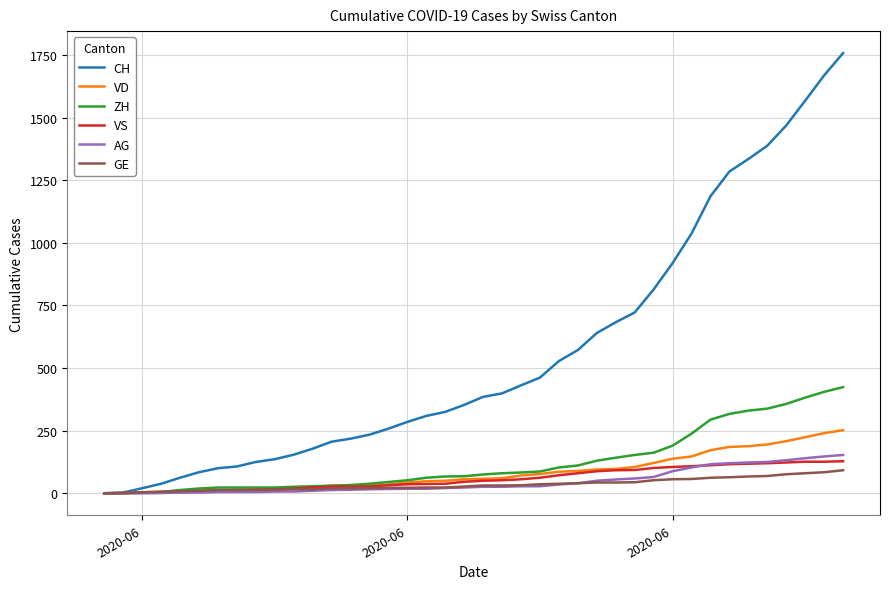

What is the highest value of the ZH series?

424